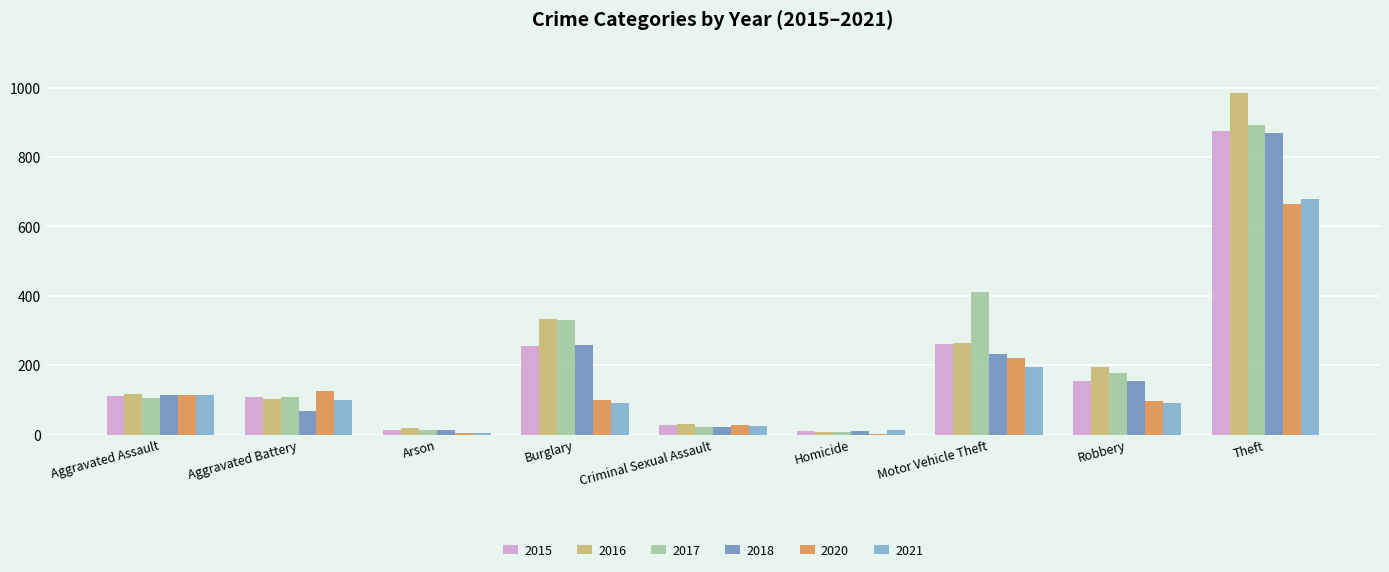

Rank the series at Robbery from lowest to highest value.

2021, 2020, 2015, 2018, 2017, 2016